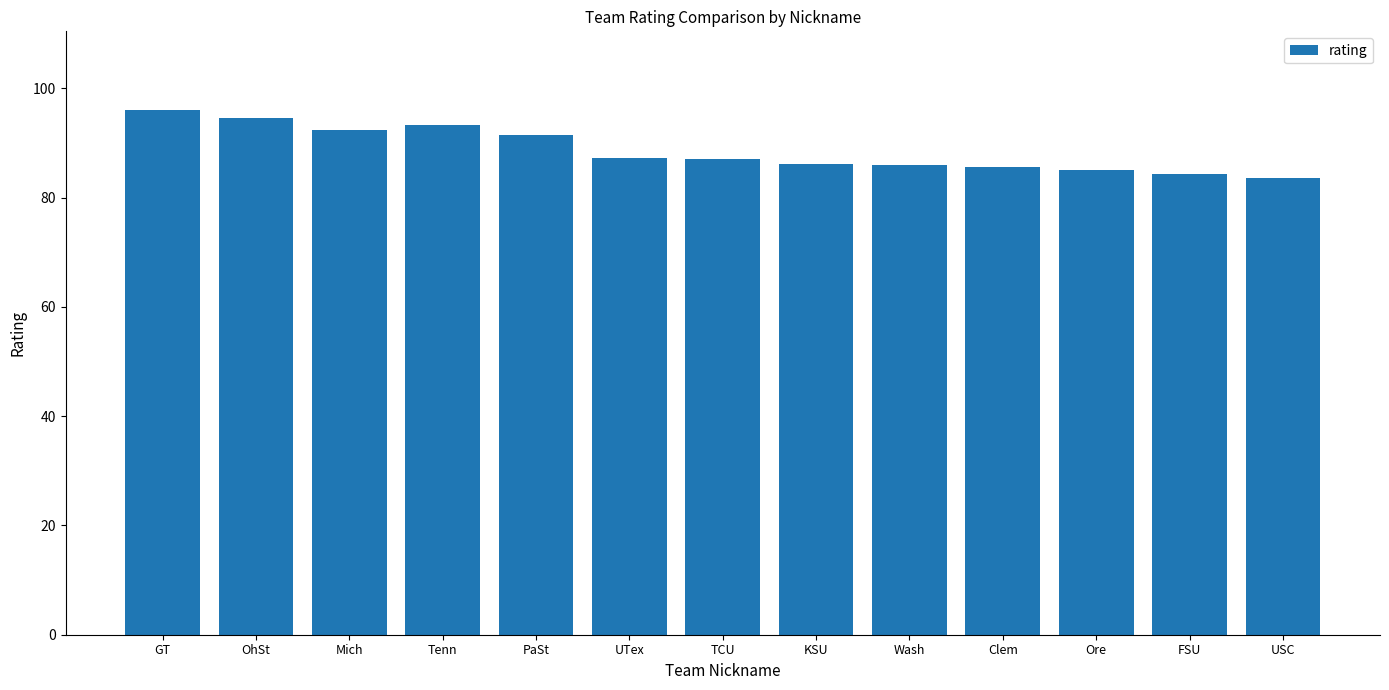

Which has a higher value, OhSt or Clem?

OhSt